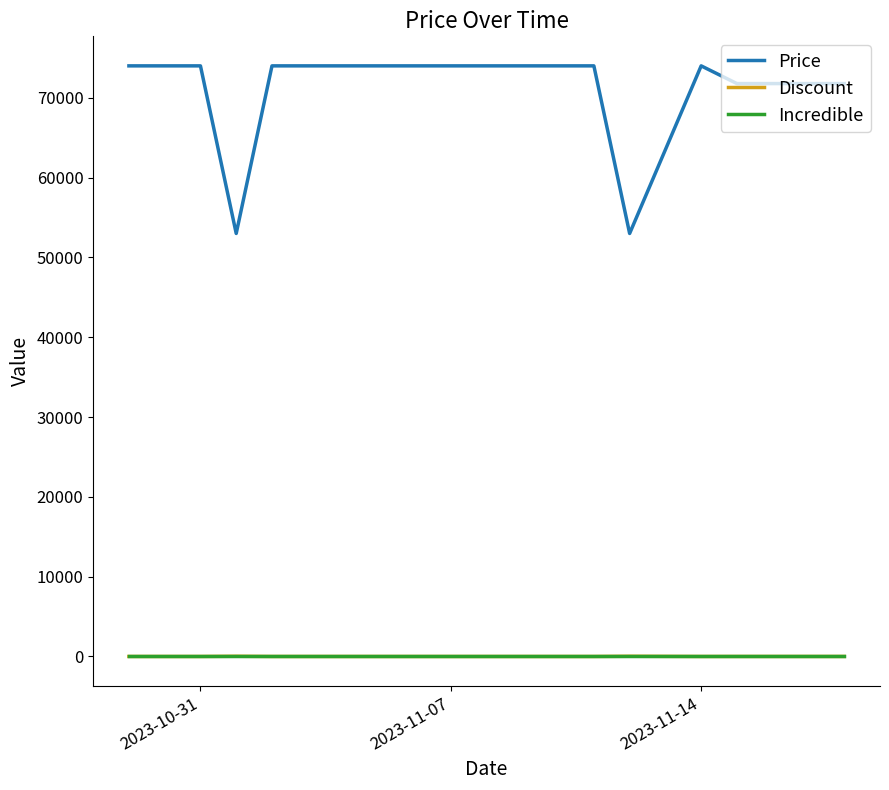

True or false: Price and Discount intersect in this chart.

False